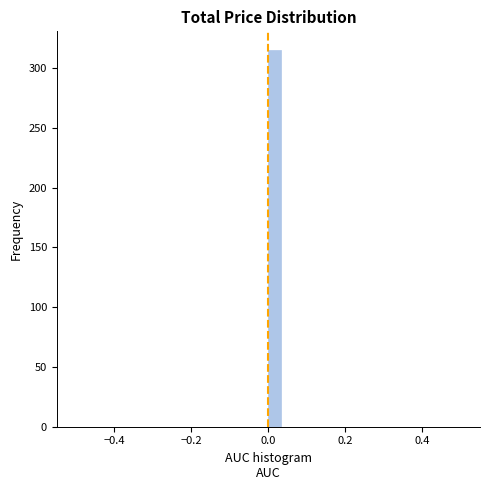

Around what value on the x-axis is the tallest bar? Give the approximate position of its centre, as read against the axis.

0.02